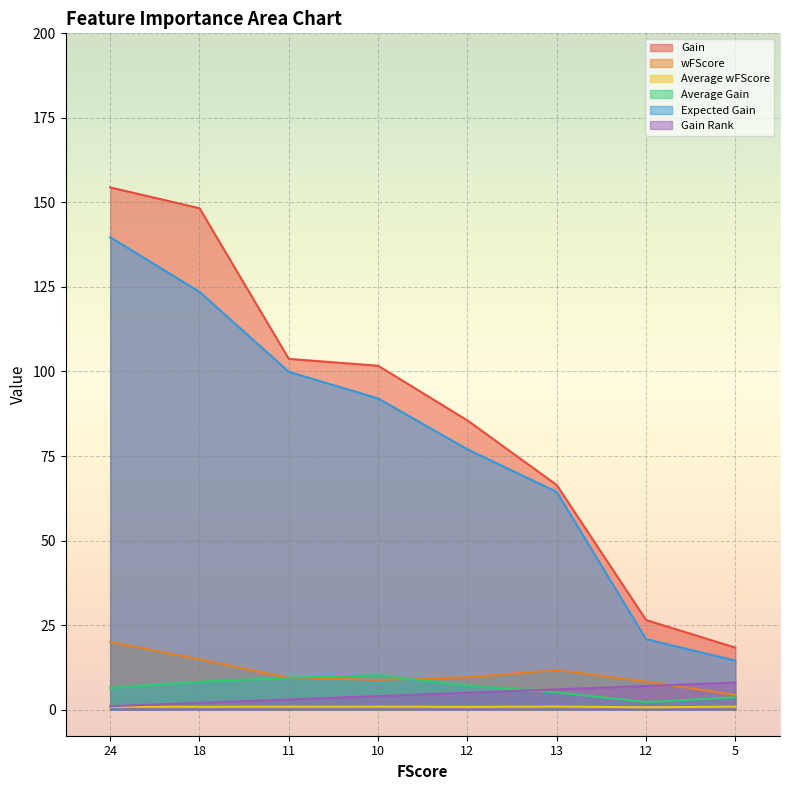

Reading left to right, extract all data points from this chart.

Gain: 24=154.4	18=148.3	11=103.7	10=101.7	12=85.5	13=66.4	12=26.5	5=18.3
wFScore: 24=20.0	18=14.8	11=9.4	10=8.8	12=9.6	13=11.7	12=8.3	5=4.3
Average wFScore: 24=0.8	18=0.8	11=0.9	10=0.9	12=0.8	13=0.9	12=0.7	5=0.9
Average Gain: 24=6.4	18=8.2	11=9.4	10=10.2	12=7.1	13=5.1	12=2.2	5=3.7
Expected Gain: 24=139.7	18=123.6	11=99.9	10=92.0	12=77.0	13=64.4	12=20.8	5=14.5
Gain Rank: 24=1.0	18=2.0	11=3.0	10=4.0	12=5.0	13=6.0	12=7.0	5=8.0